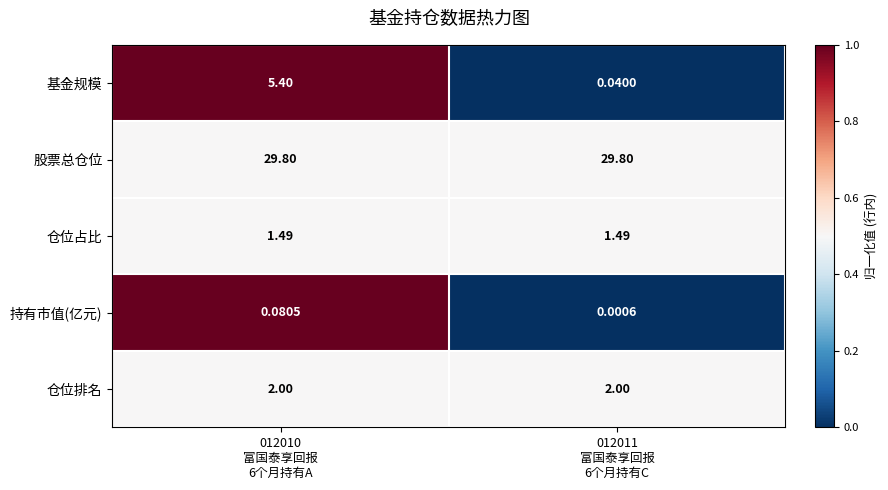

Rank the series by their maximum value, from highest to lowest.

股票总仓位, 基金规模, 仓位排名, 仓位占比, 持有市值(亿元)